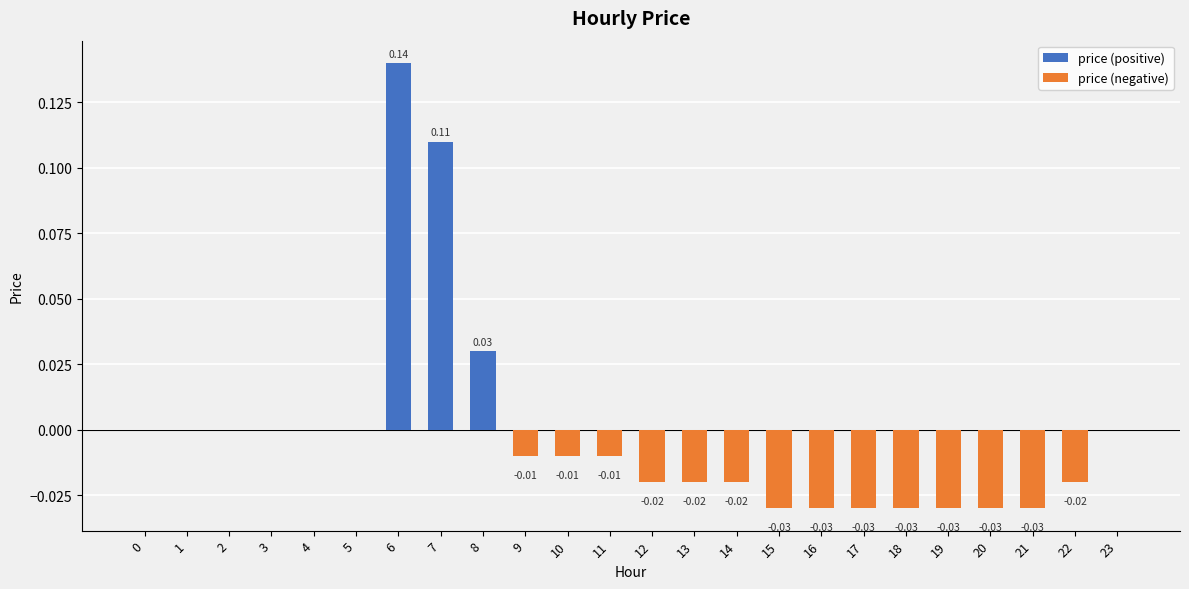

At which label does the data first exceed 0?

6